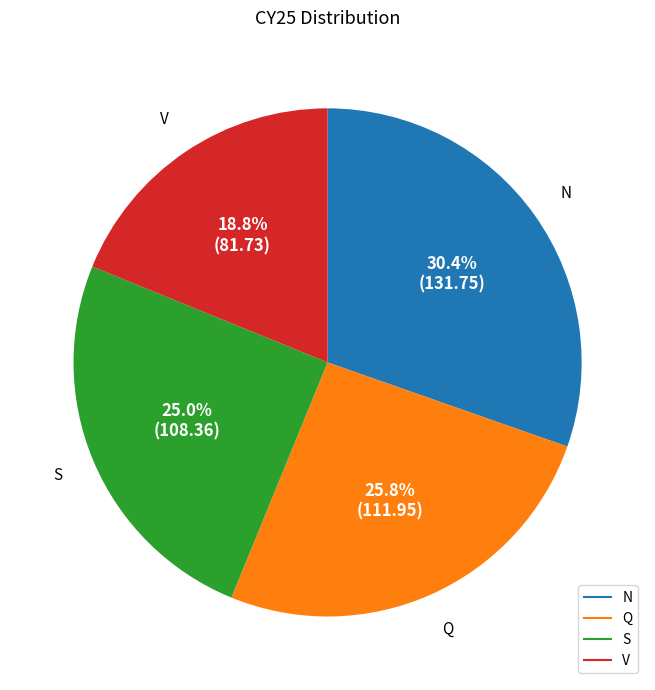

Does Q represent more than half of the total?

No